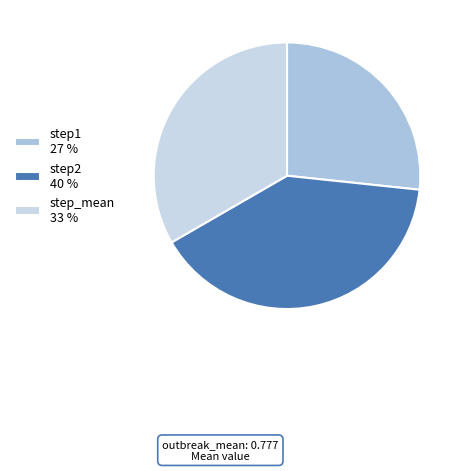

Which category has the biggest portion of the pie?

step2